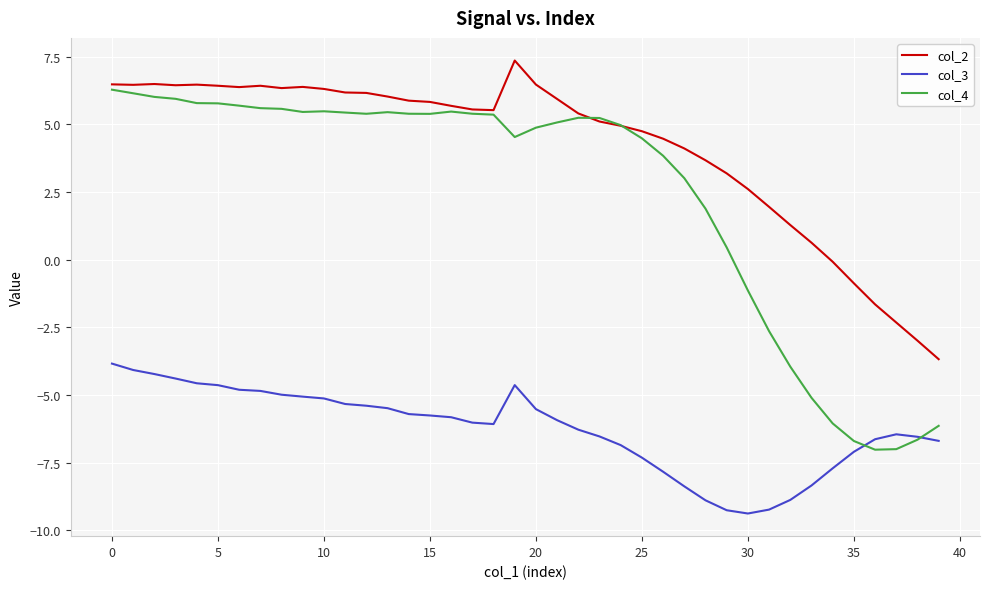

List the series in order of their overall mean, highest first.

col_2, col_4, col_3